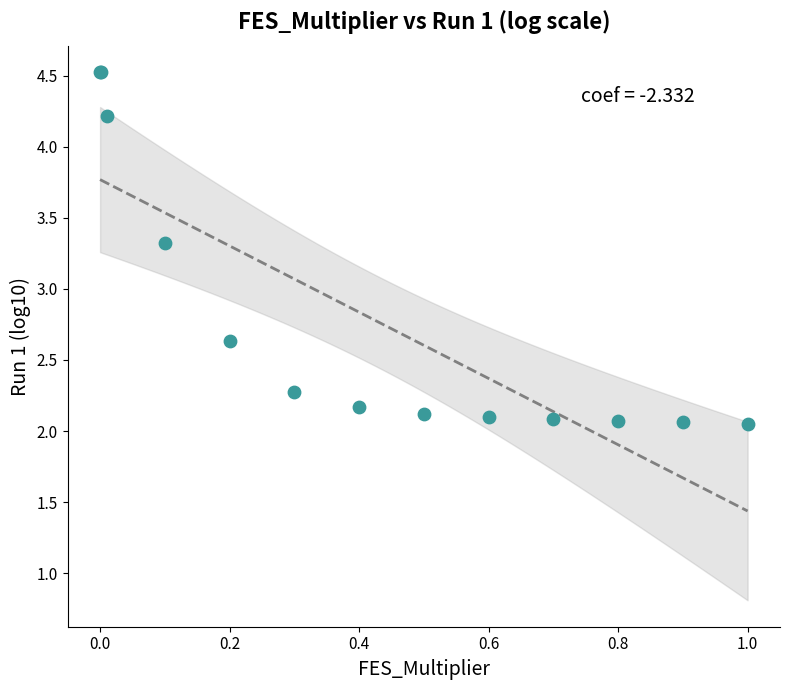

What Y value in the scatter plot is closest to 3?

3.3